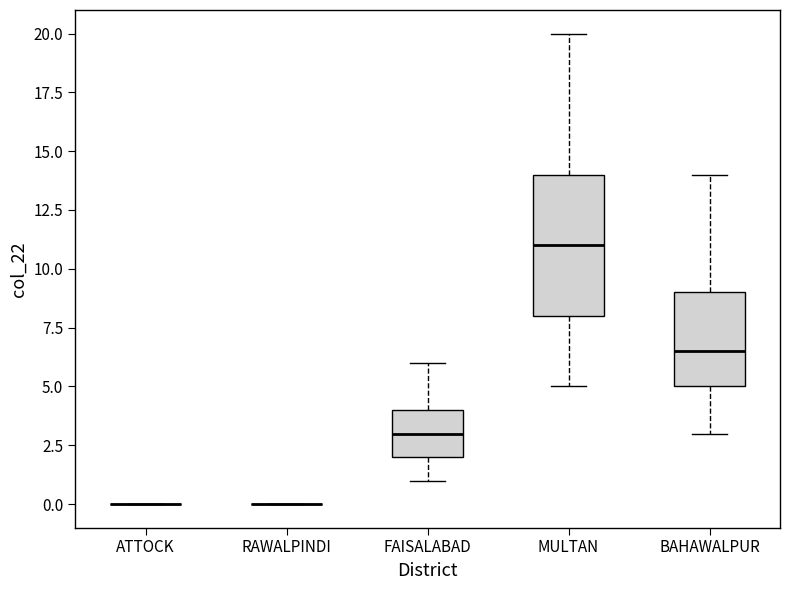

Reading left to right, transcribe this box plot: for each box, give where its median line is, the range the box spans, and where its two whiskers end, as read against the y-axis. The values are not printed on the chart, so give them approximately, as read against the axis.

ATTOCK: box collapsed to a line at 0.0, whiskers 0.0 to 0.0
RAWALPINDI: box collapsed to a line at 0.0, whiskers 0.0 to 0.0
FAISALABAD: median 3.0, box 2.0 to 4.0, whiskers 1.0 to 6.0
MULTAN: median 11.0, box 8.0 to 14.0, whiskers 5.0 to 20.0
BAHAWALPUR: median 6.5, box 5.0 to 9.0, whiskers 3.0 to 14.0